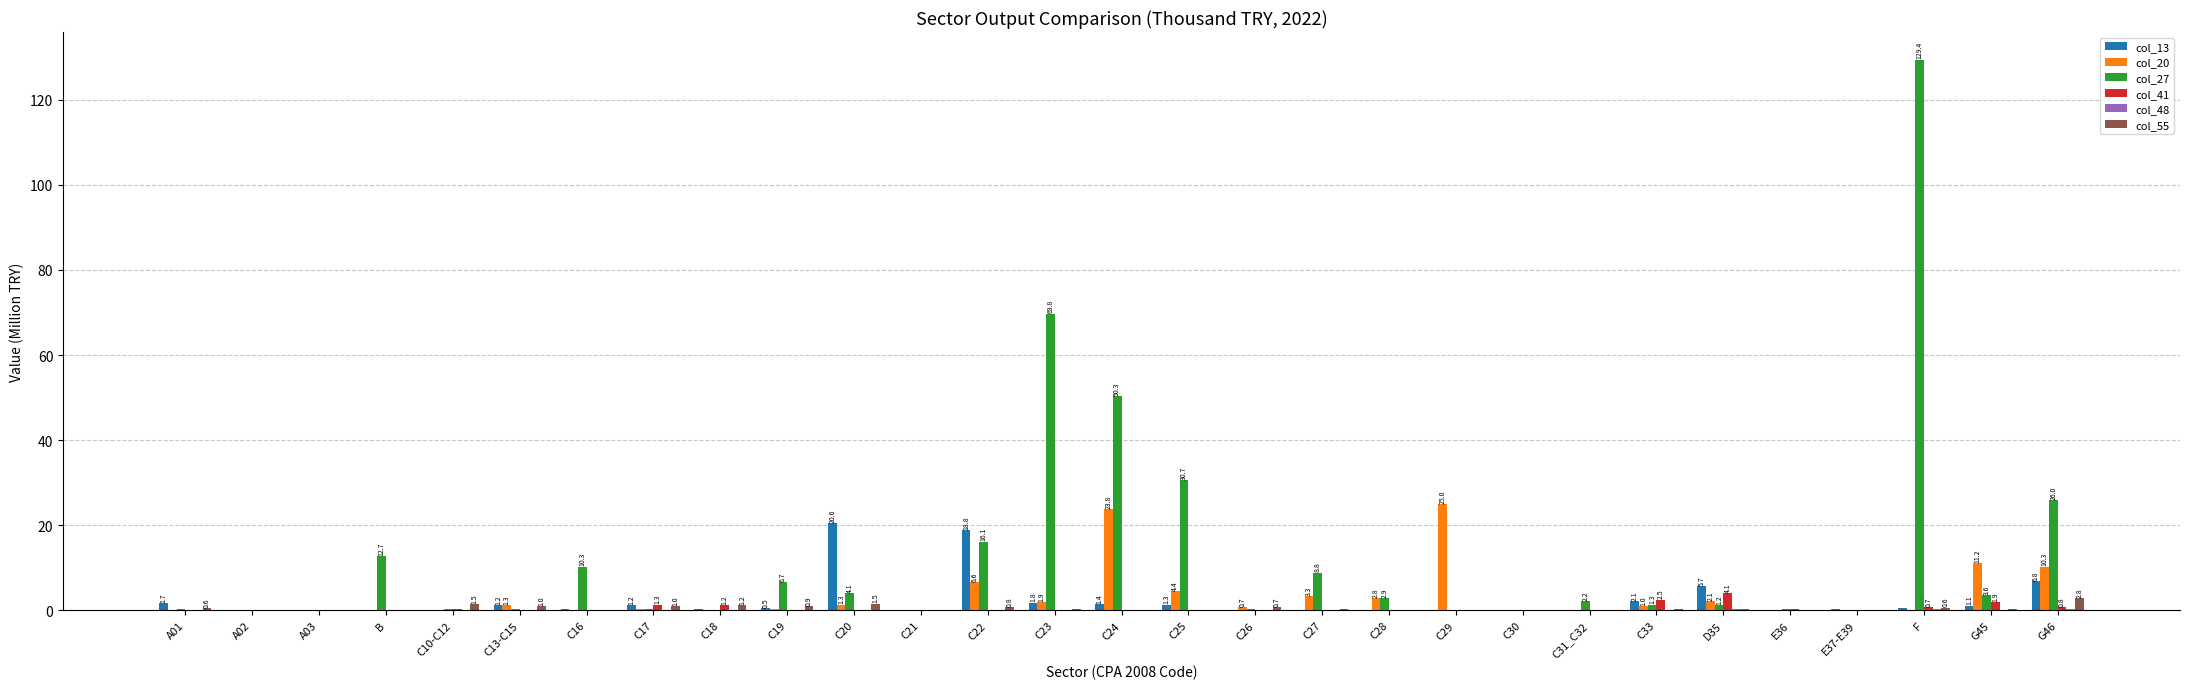

At which category is the sum across all series the highest?

F